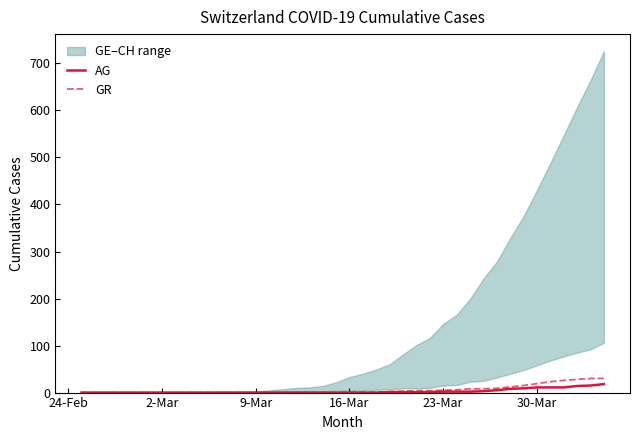

List the series in order of their overall mean, lowest first.

AG, GR